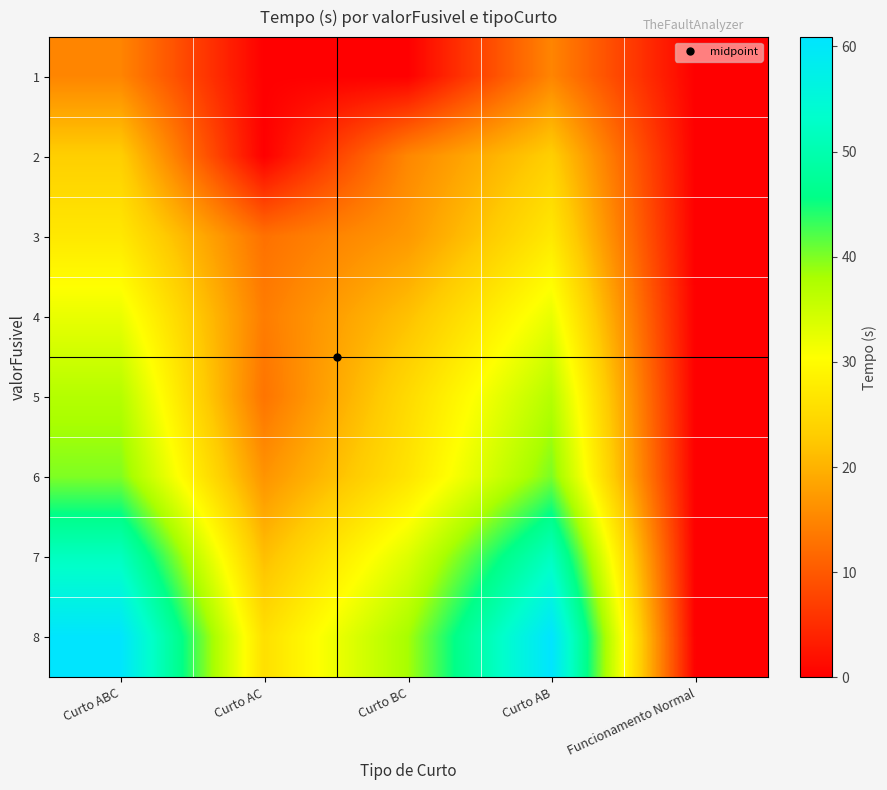

At Curto ABC, list the series in order from smallest to largest.

1, 2, 3, 4, 5, 6, 7, 8